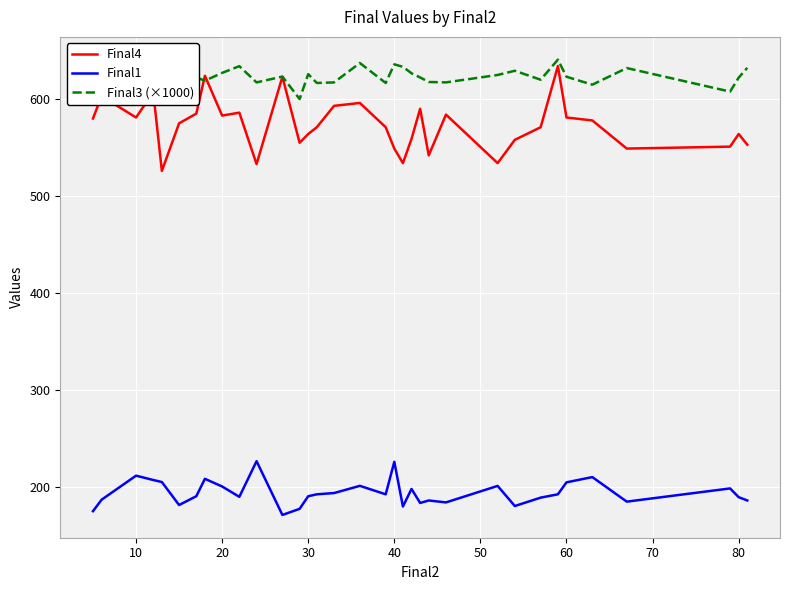

What is the maximum value shown in the chart?

640.6